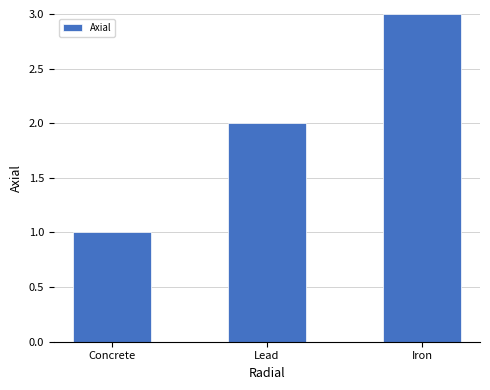

What position from the left is Concrete?

1